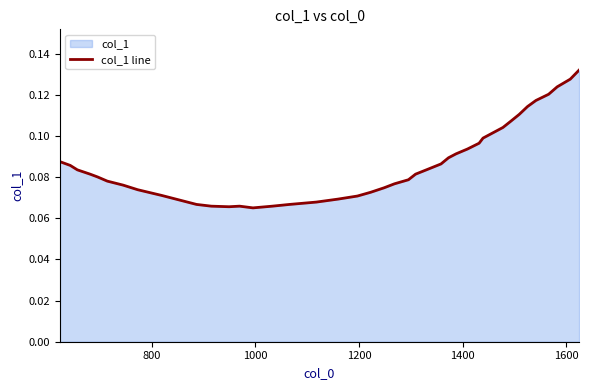

What is the average value?

0.1